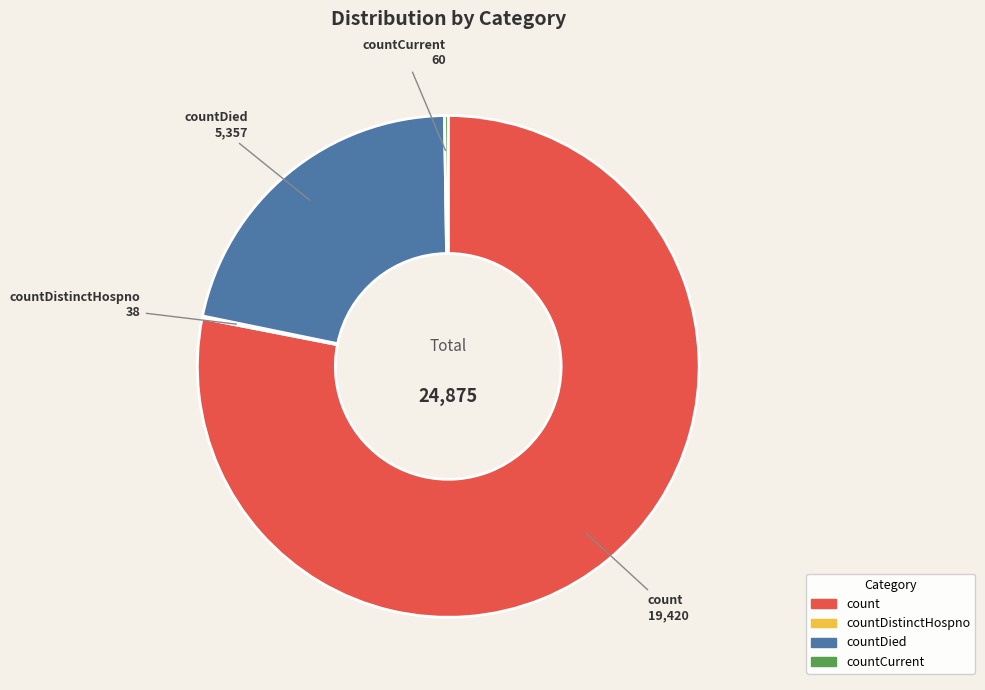

Is there a majority slice in this chart?

Yes